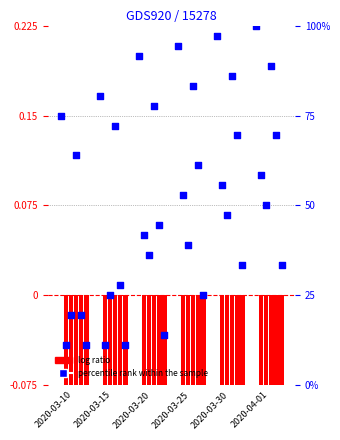

What is the total value across all series at 2020-03-25?

94.4